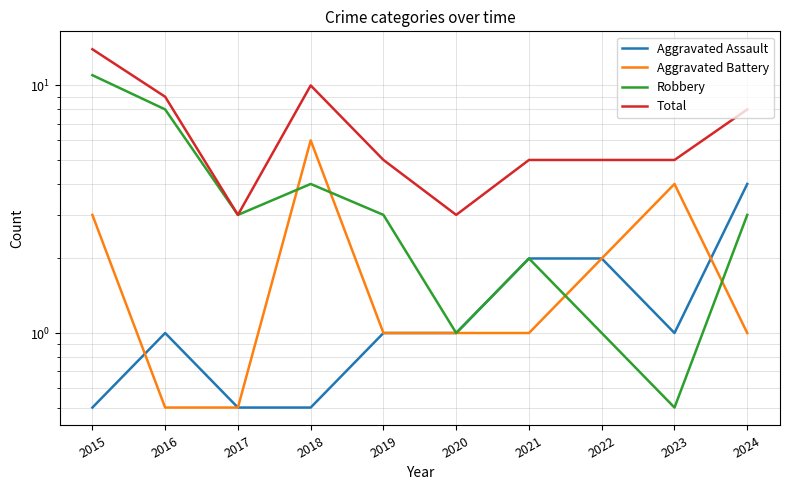

At 2021, list the series in order from largest to smallest.

Total, Aggravated Assault, Robbery, Aggravated Battery